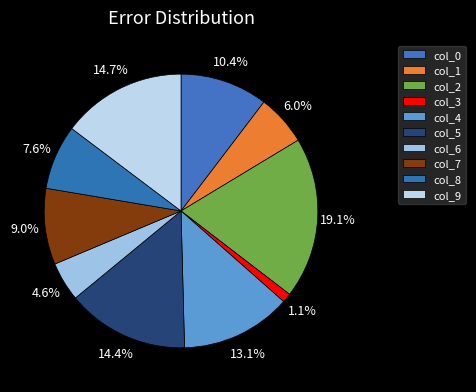

How many slices are in this pie chart?

10